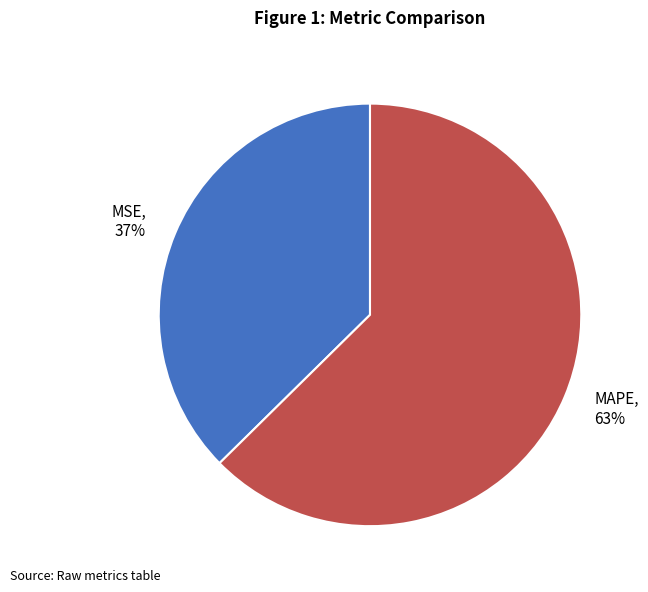

The MSE slice represents 37% of the pie. True or false?

True